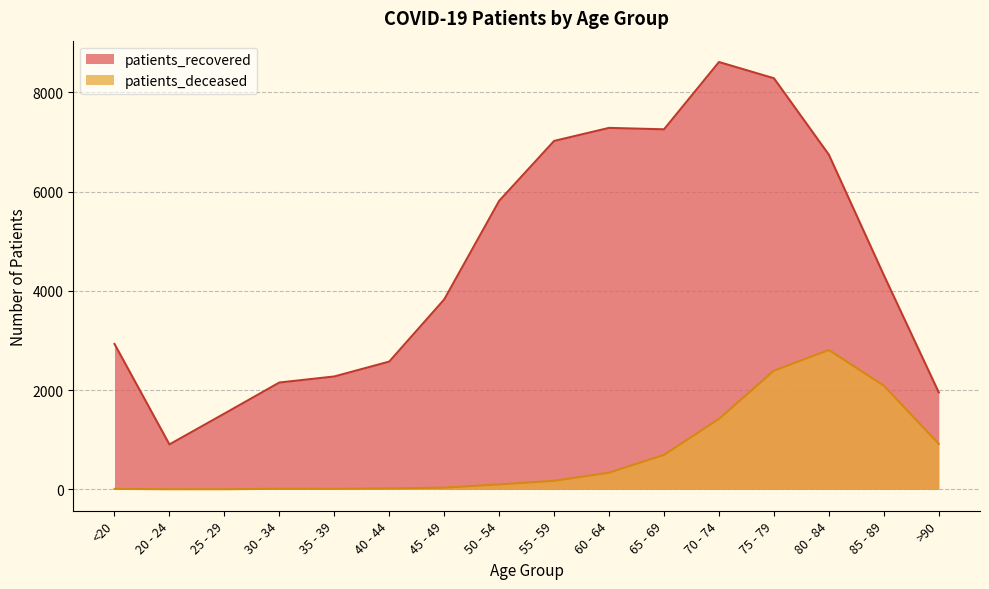

At which label does patients_recovered reach its peak?

70 - 74